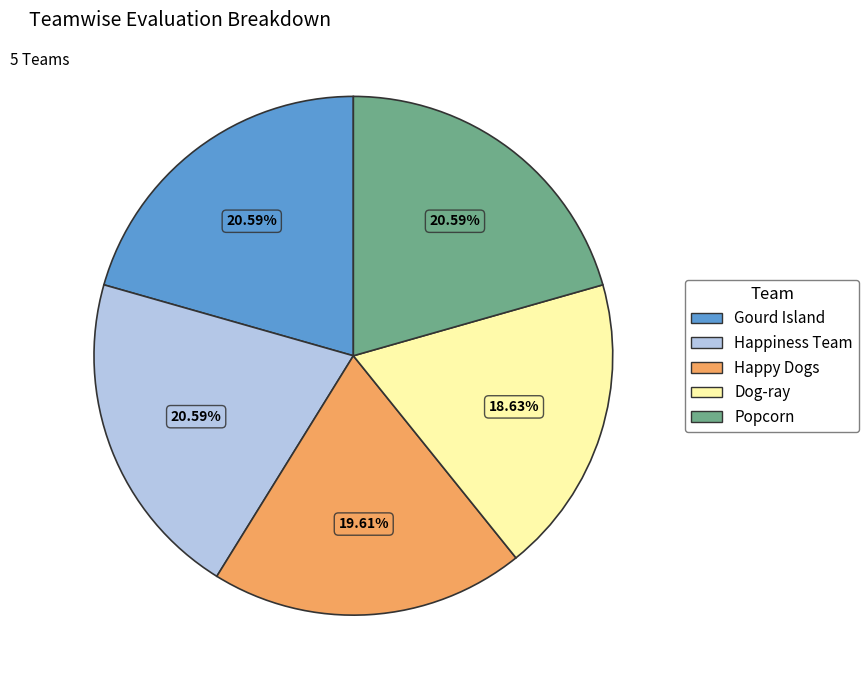

Count the number of slices in the pie.

5